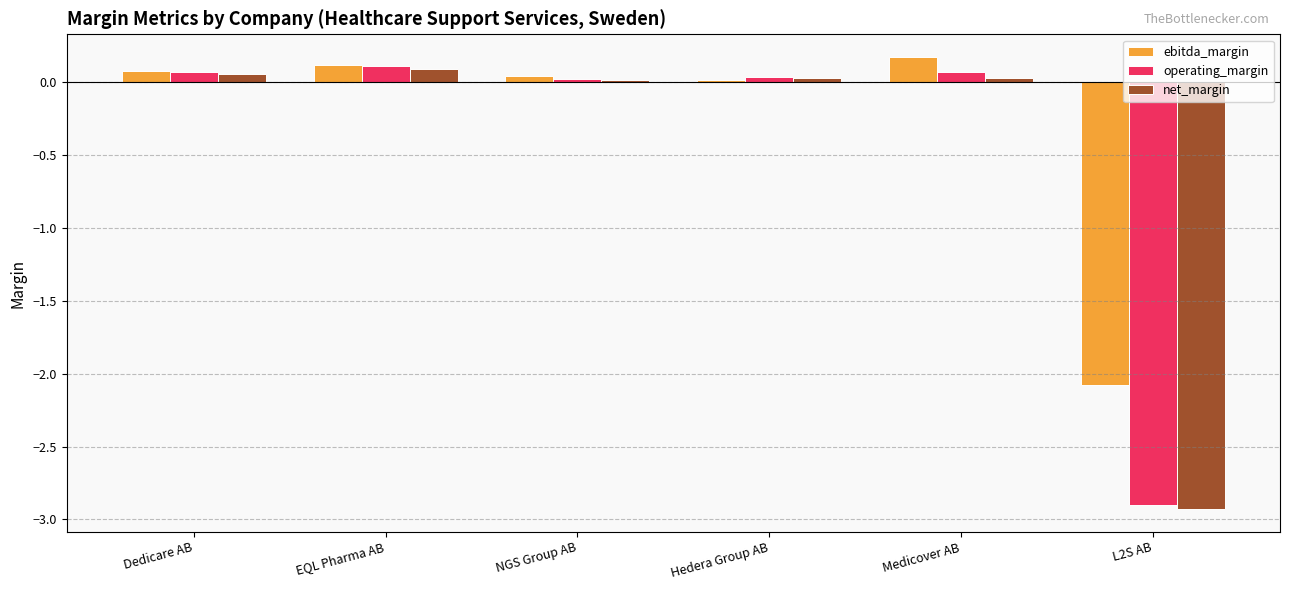

What is the sum of all ebitda_margin values?

-1.7